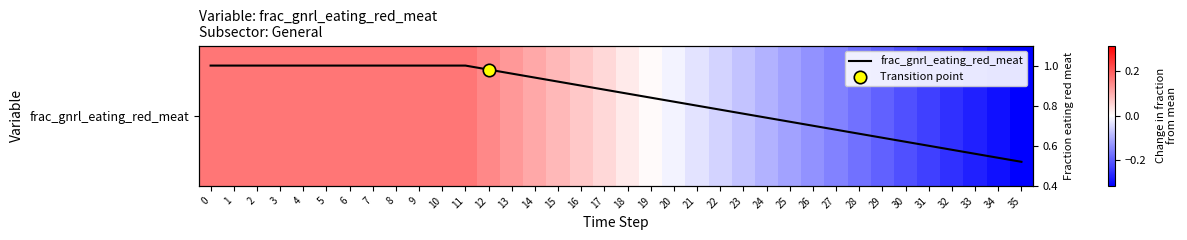

Which series has the widest spread of values?

row_0